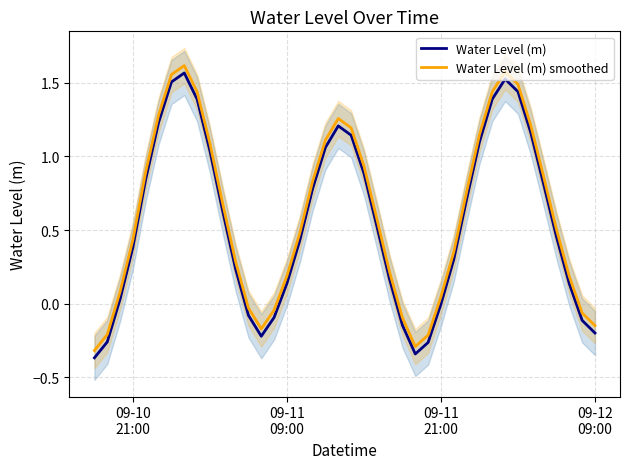

True or false: Water Level (m) smoothed and Water Level (m) cross at least once.

False